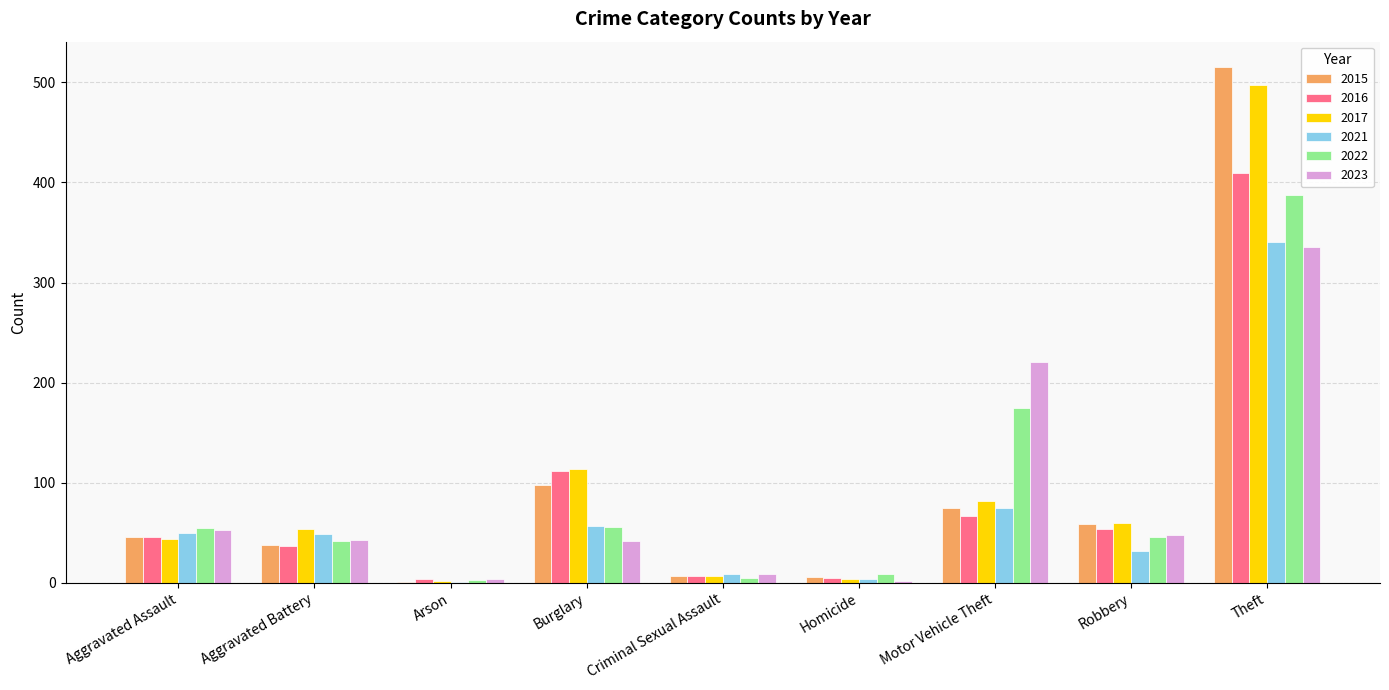

Does the chart contain stacked bars?

No